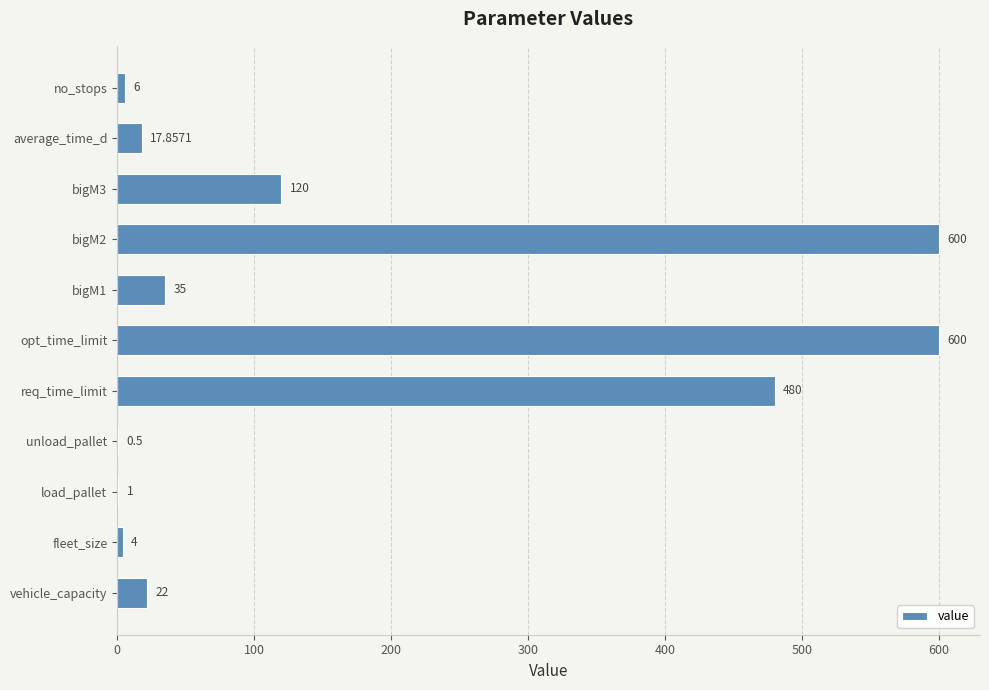

What is the ratio of the value at req_time_limit to the value at vehicle_capacity?

21.8